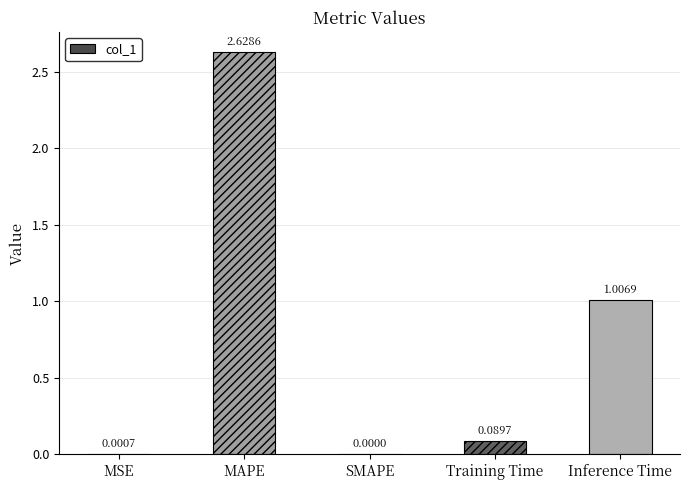

What is the sum of all values?

3.7